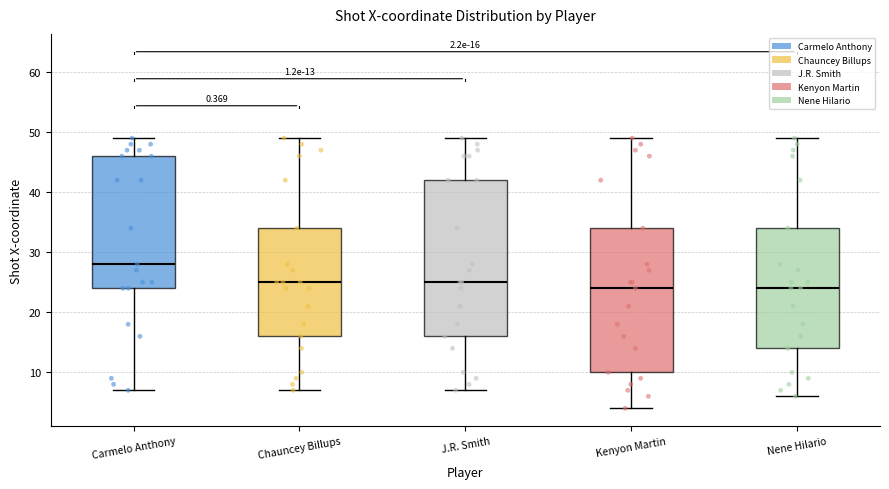

Which box is the tallest, from its lower edge to its upper edge?

J.R. Smith